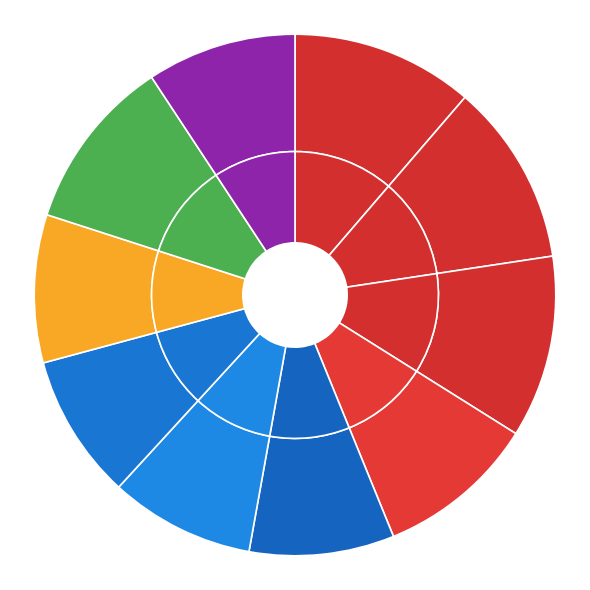

True or false: 2020-03-02 accounts for 9% of the total.

True